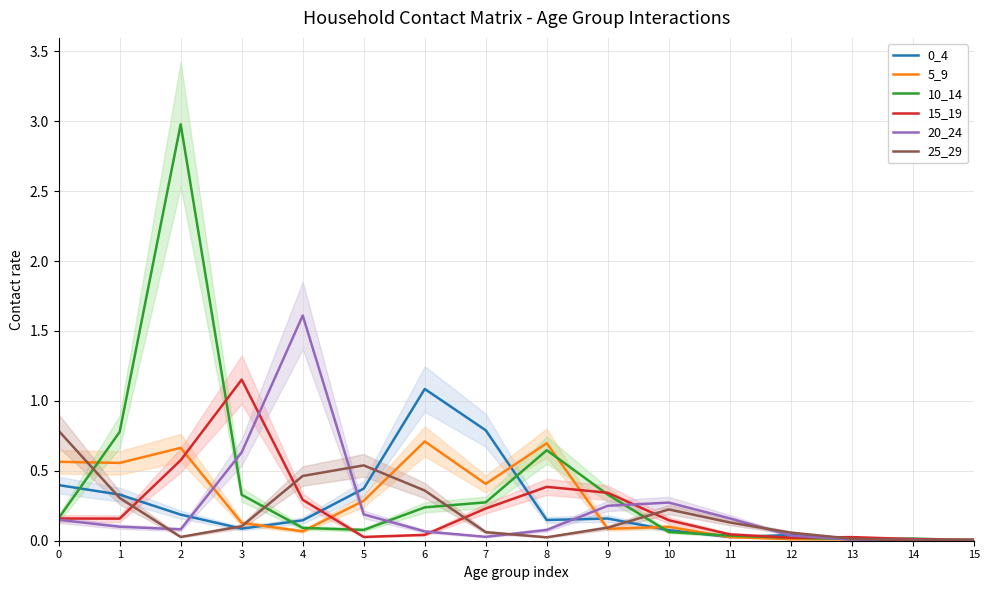

Which series changed the most between 9 and 11?

15_19